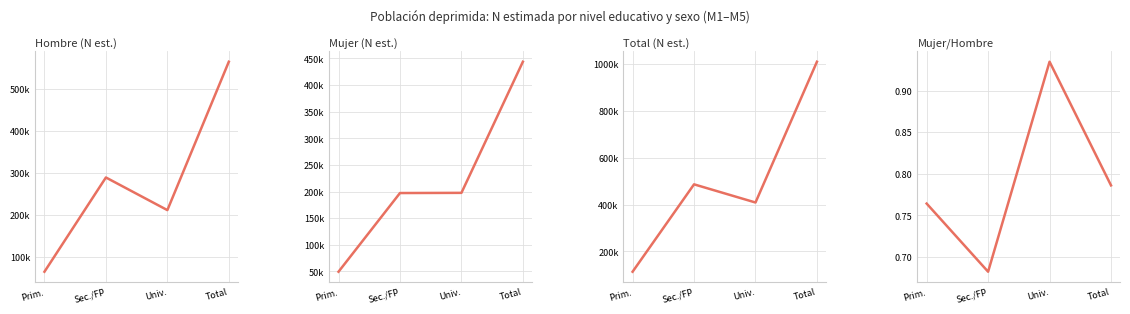

Is the value of Total (N est.) at Total greater than the value of Mujer/Hombre at Prim.?

Yes